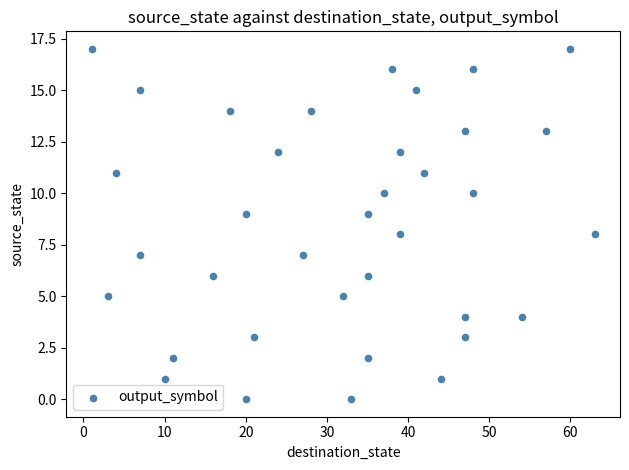

What is the range of X values (max minus min)?

62